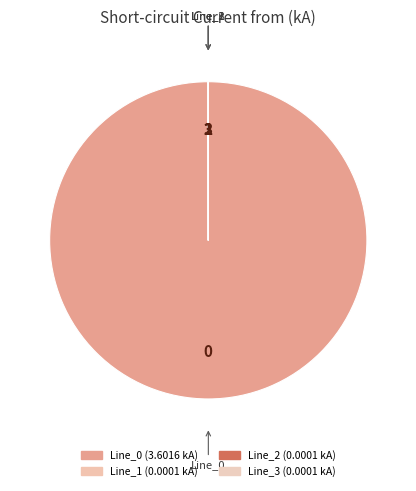

To the nearest percent, what is the difference between the Line_0 and Line_2 slice percentages?

100%